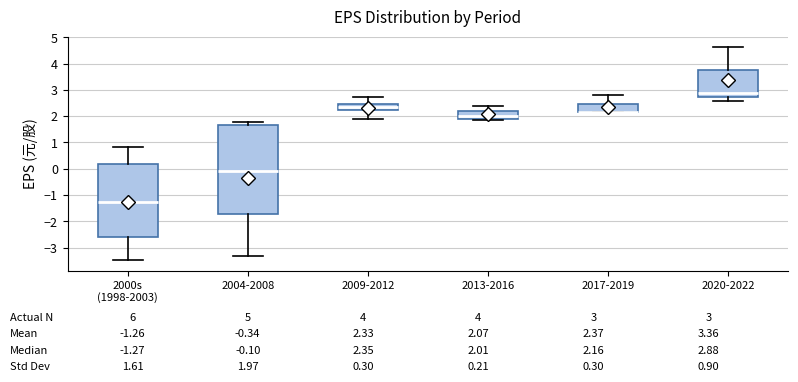

Comparing the boxes themselves (not the whiskers), which one is the tallest?

2004-2008